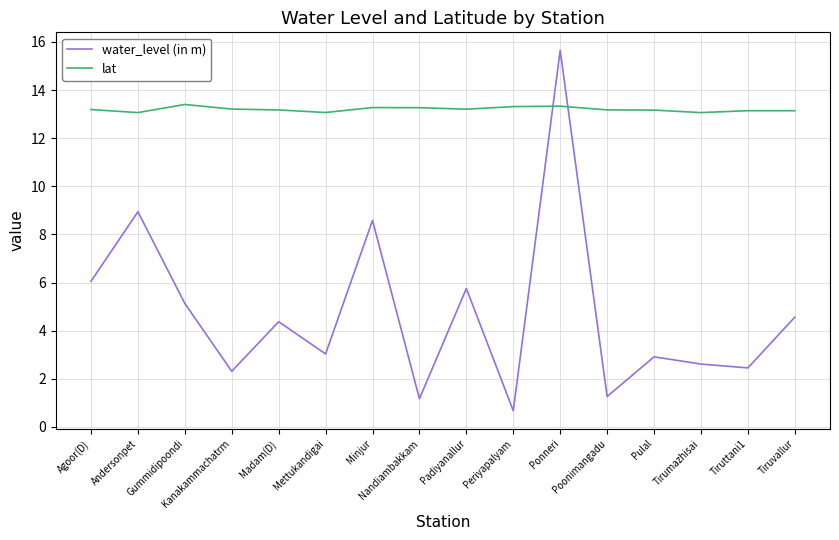

What position from the right is Ponneri?

6